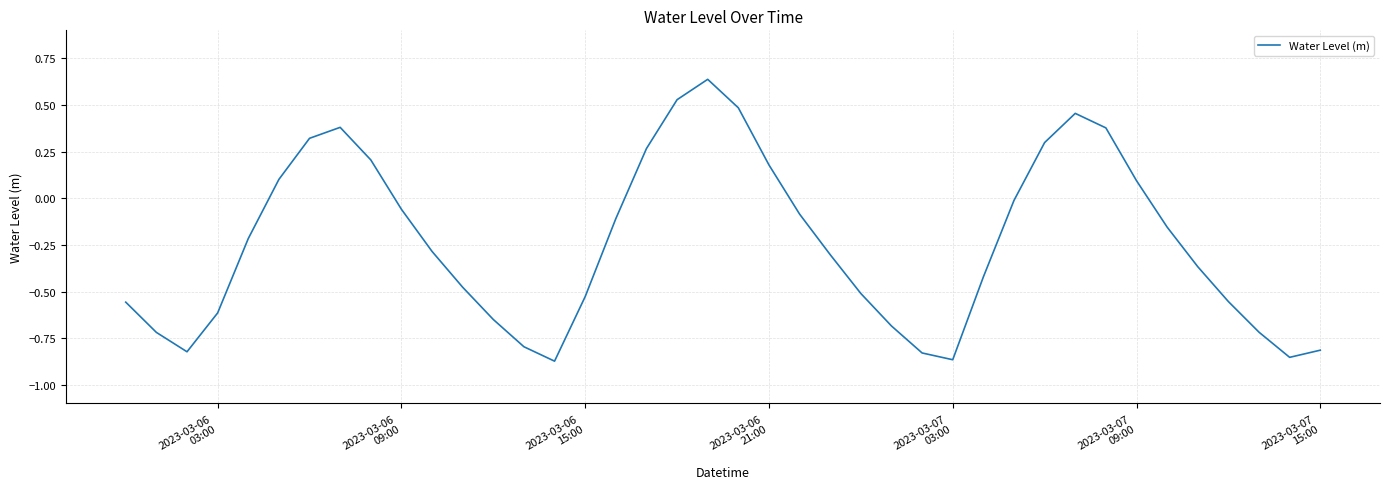

What is the difference between the second highest and minimum values?

1.4